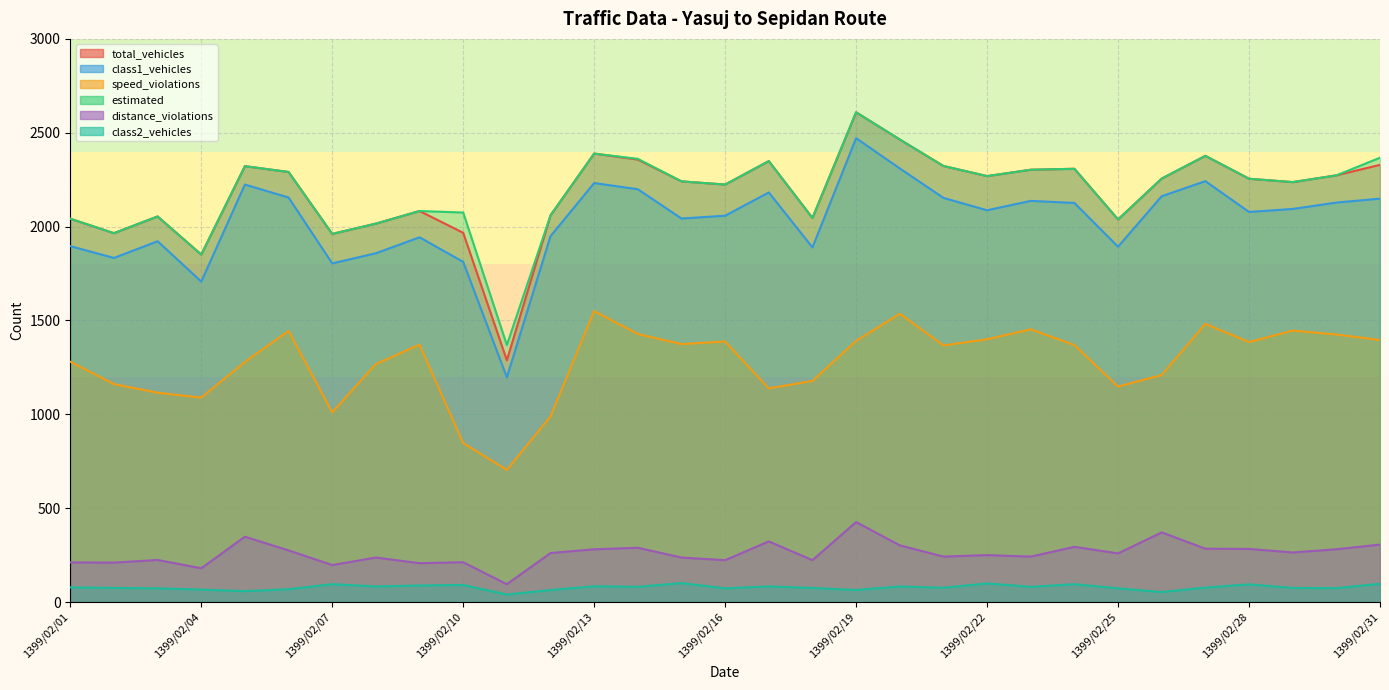

How many data points does each series have?

31